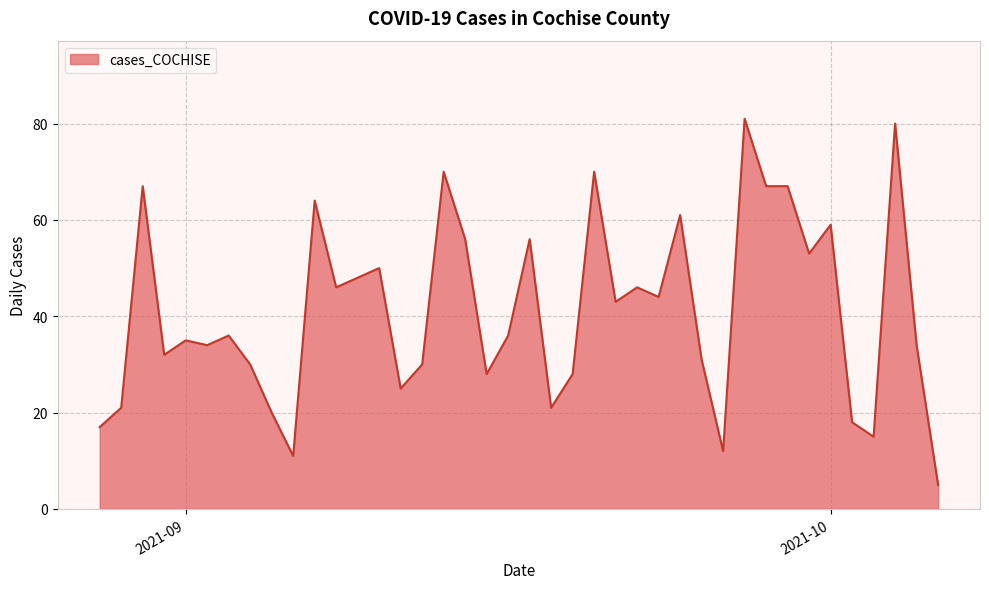

What is the maximum value shown in the chart?

81